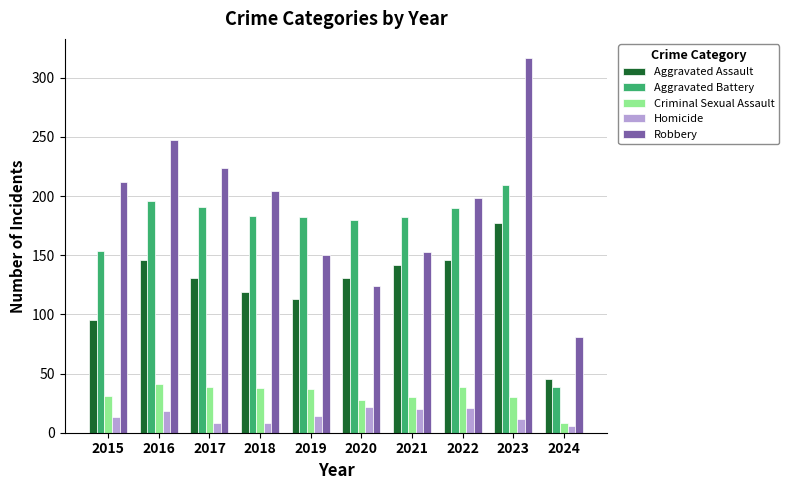

Which series has the widest spread of values?

Robbery